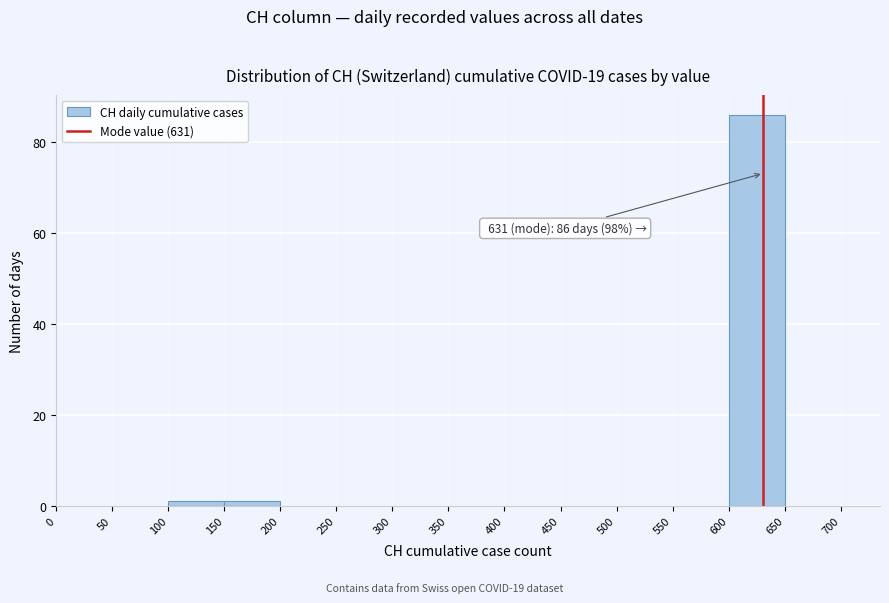

Over which range of the x-axis is the bar tallest?

600 to 650